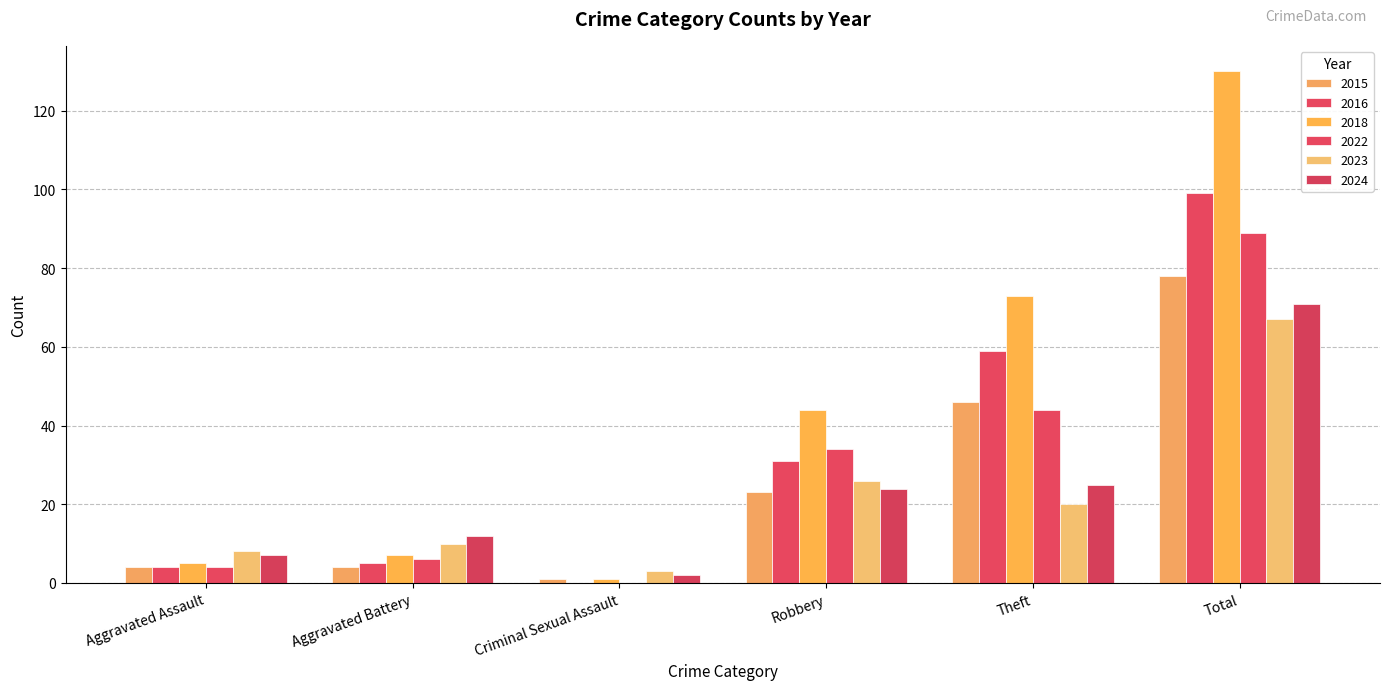

How many groups of bars are there?

6